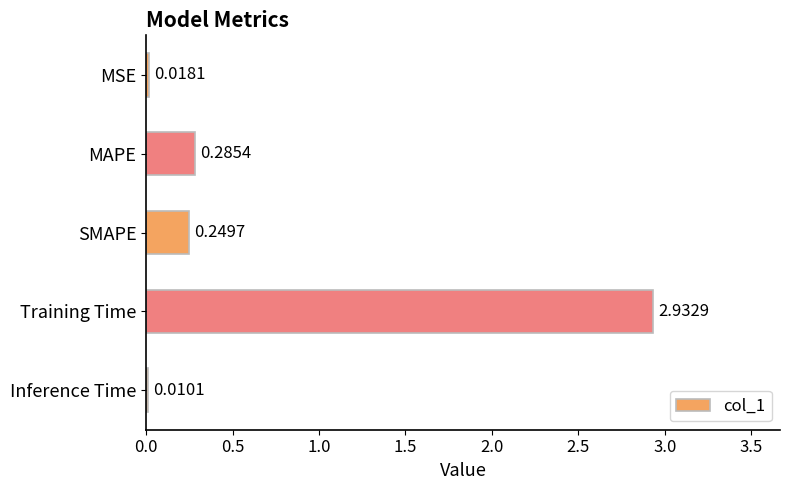

Where is the data nearest to the value 1?

MAPE